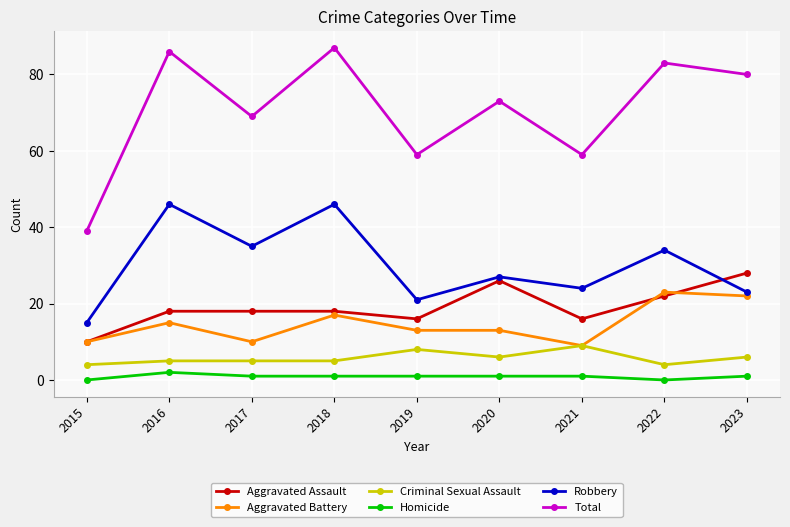

Between 2016 and 2022, which series saw the biggest shift?

Robbery